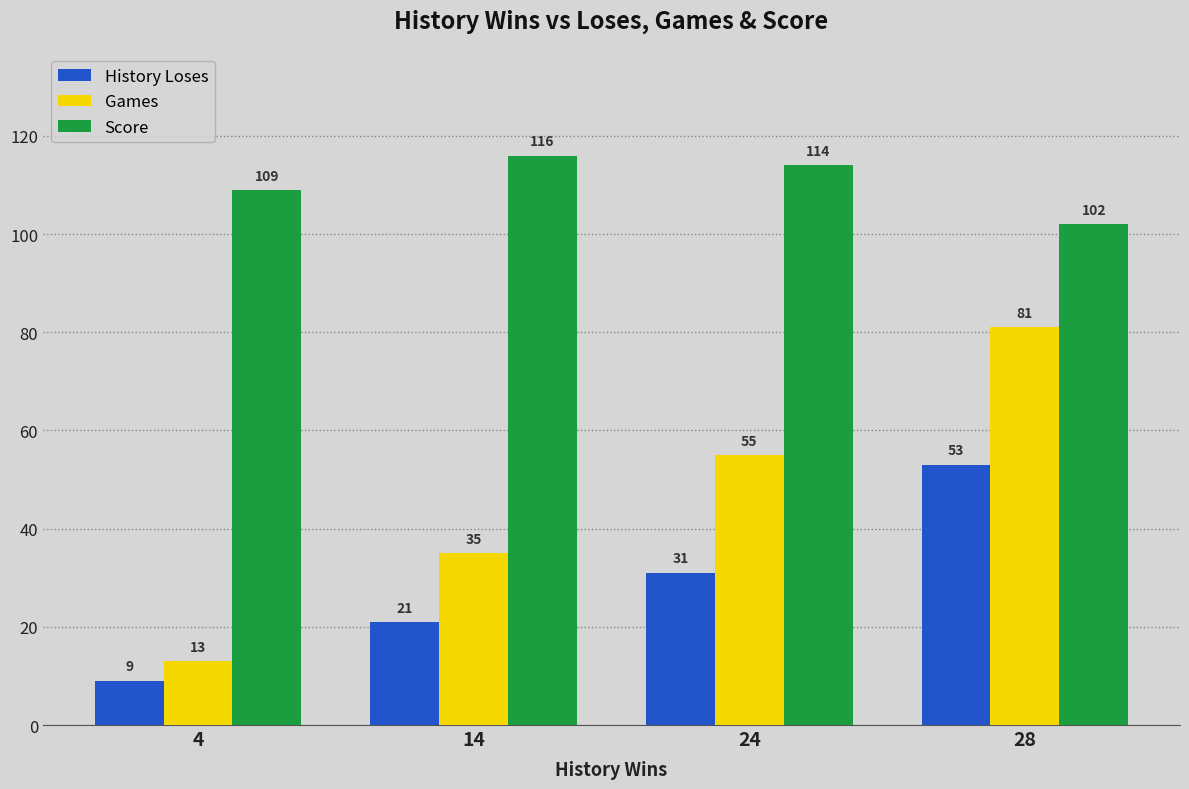

What is the minimum value shown in the chart?

9